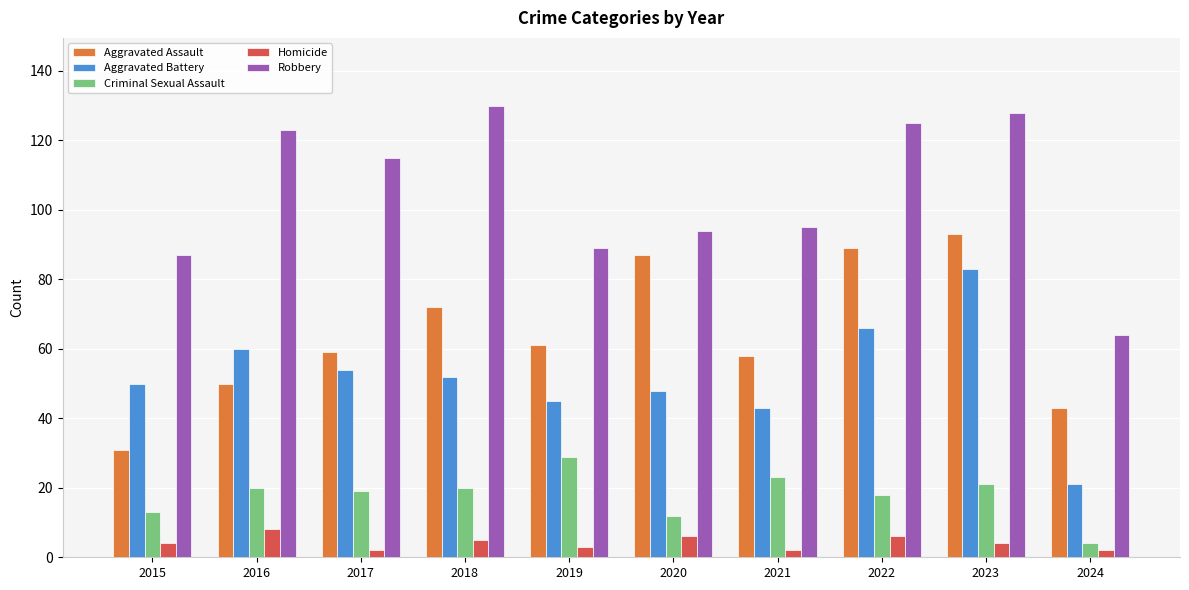

What is the average value of the Aggravated Battery series?

52